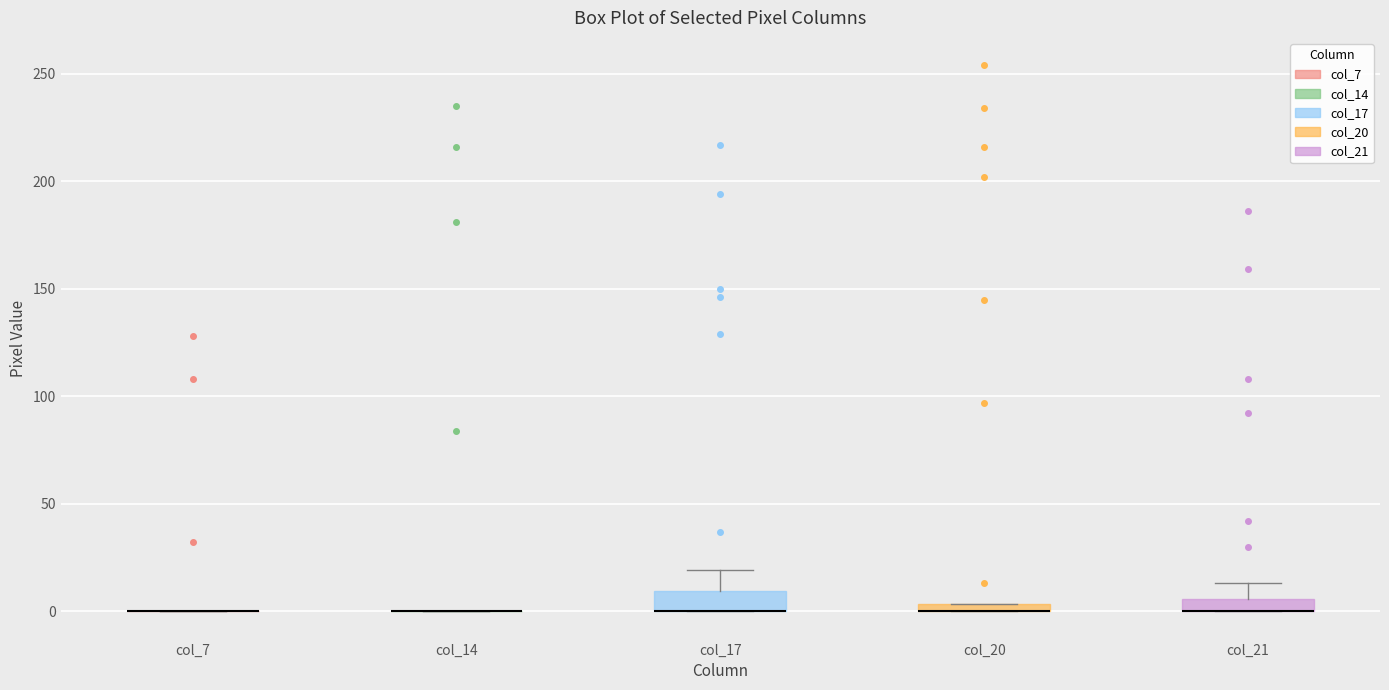

Where is the lower edge of the box for col_20 on the y-axis? The values are not printed on the chart, so give them approximately, as read against the axis.

0